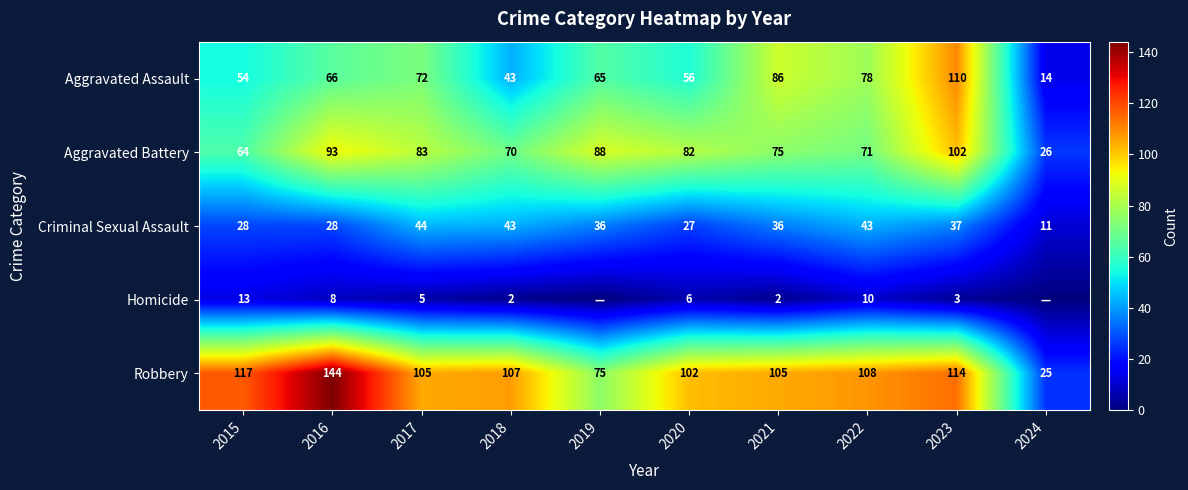

Which category has the highest value in the Aggravated Assault series?

2023